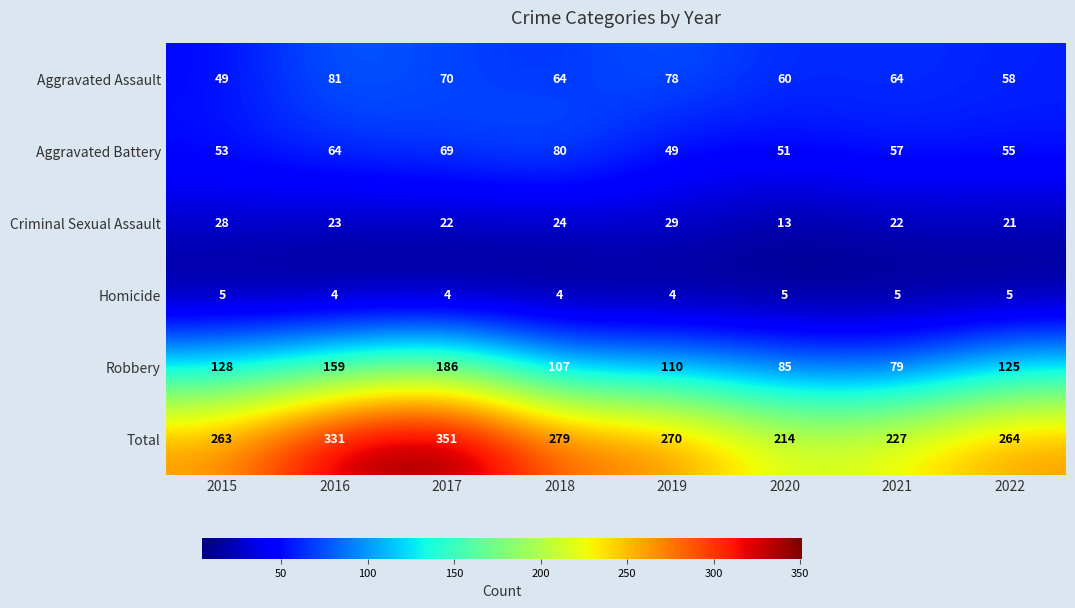

The value of Robbery at 2015 is 128. True or false?

True